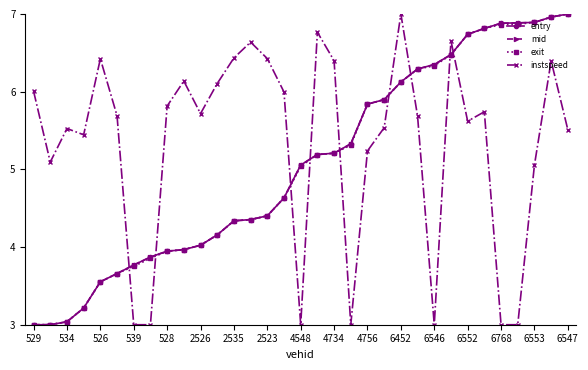

What is the lowest value of the mid series?

3.0